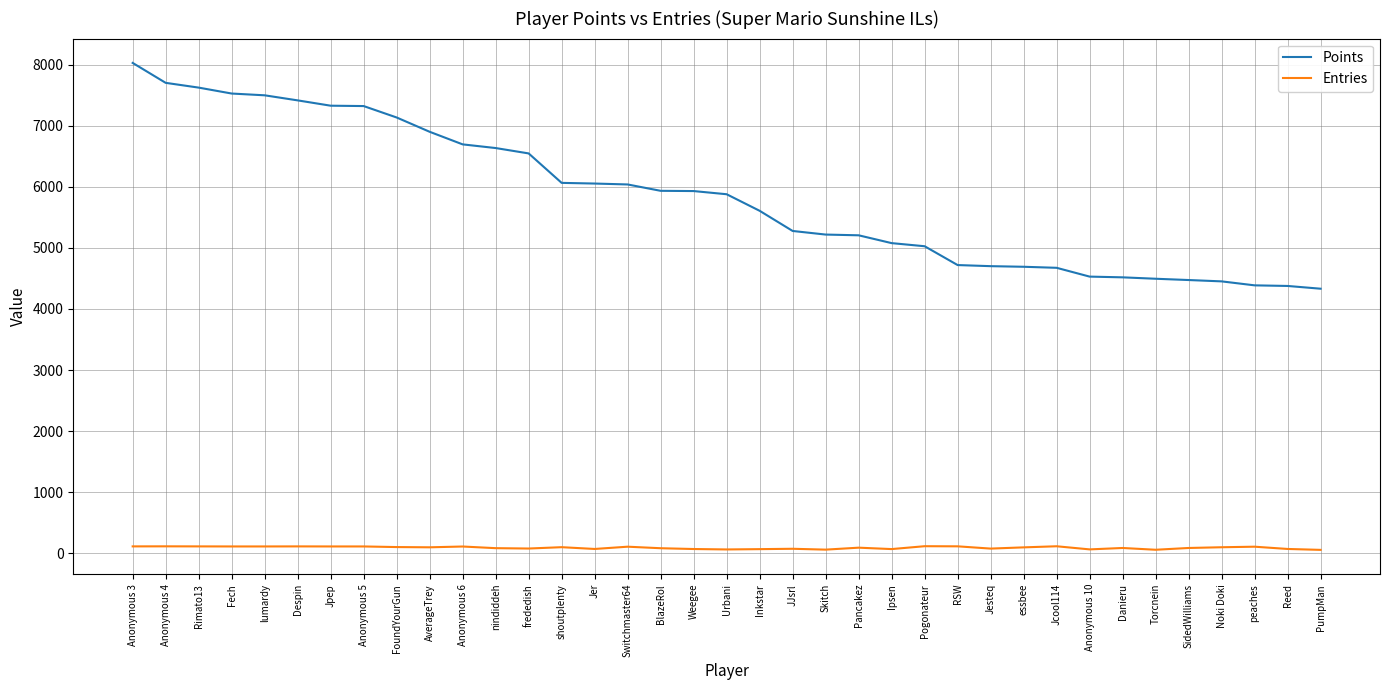

Rank the series at Anonymous 6 from lowest to highest value.

Entries, Points